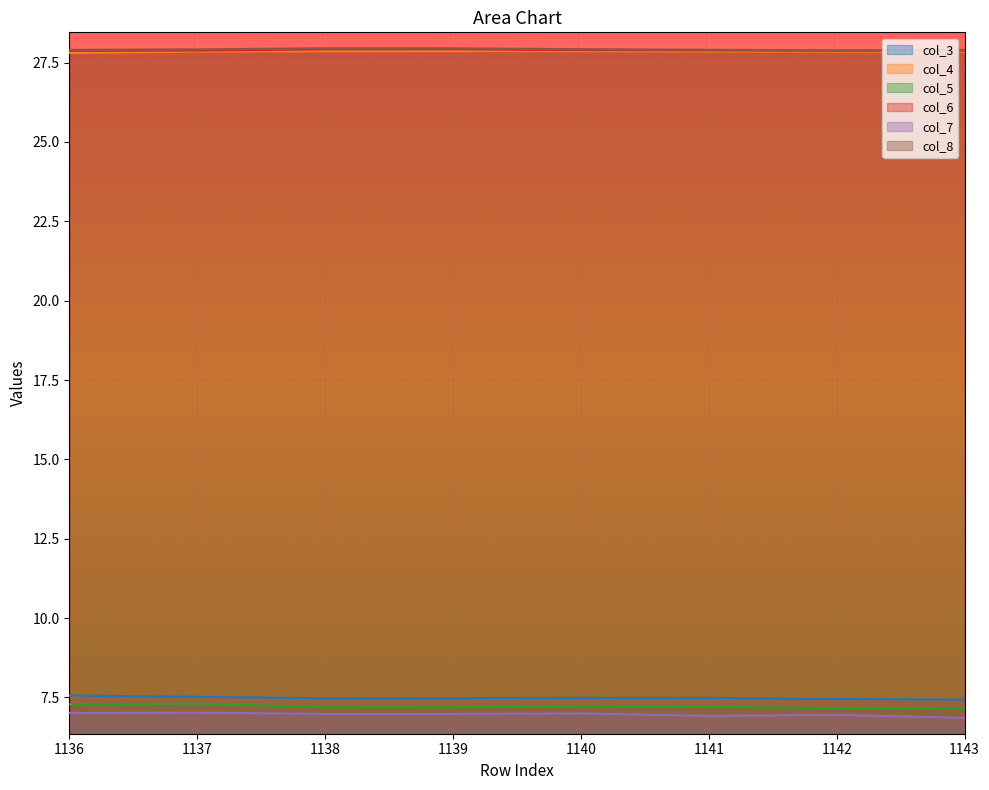

What is the value of the col_6 point at the 8th from the left?

27.9